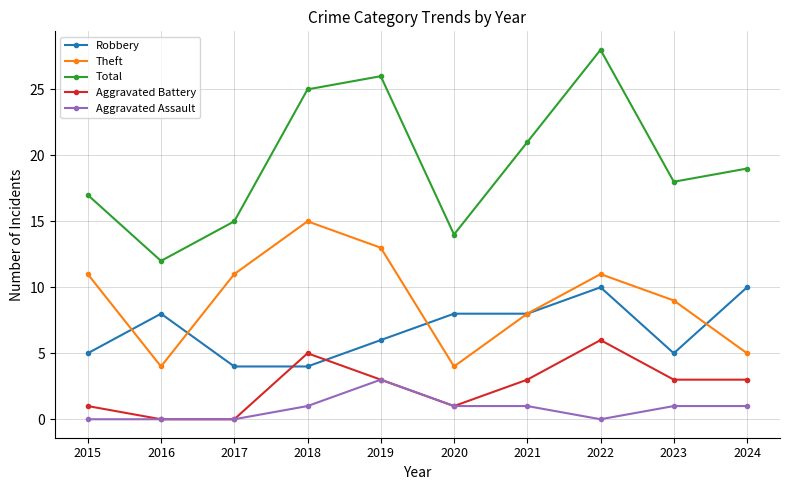

What is the average value of the Robbery series?

7